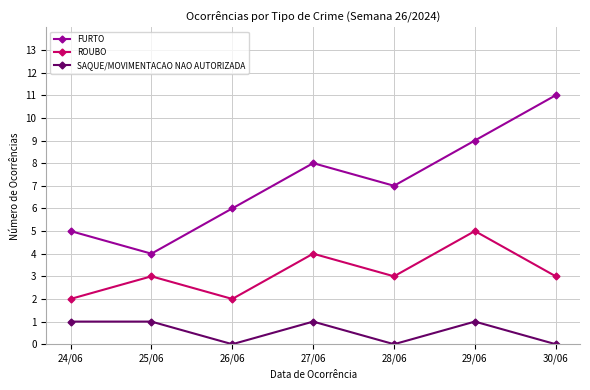

True or false: FURTO has a value of 12 at 28/06.

False